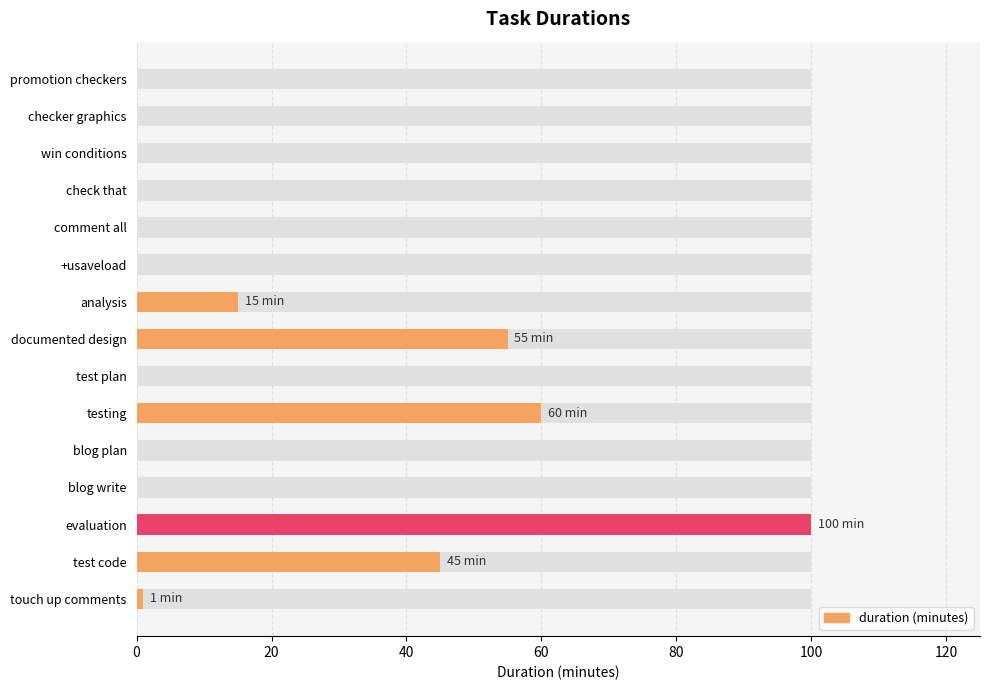

Does the chart contain any negative values?

No